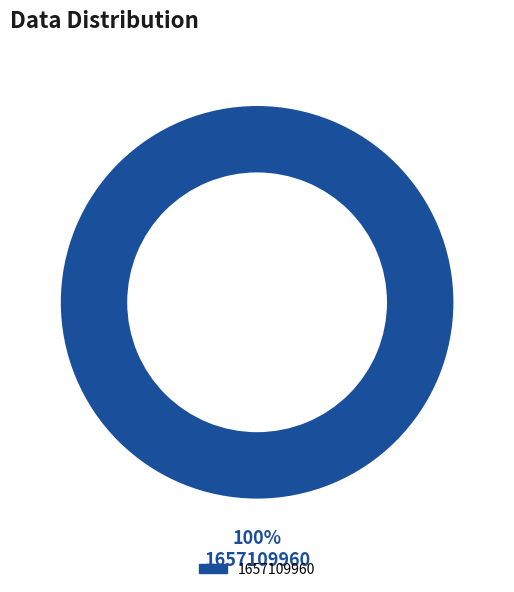

How many slices are in this pie chart?

1